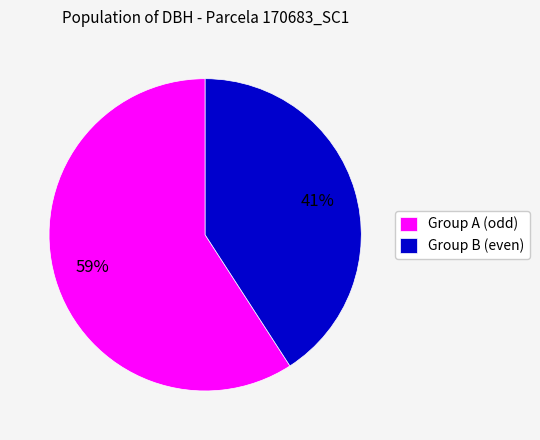

To the nearest percent, what percentage of the pie is Group B (even)?

41%